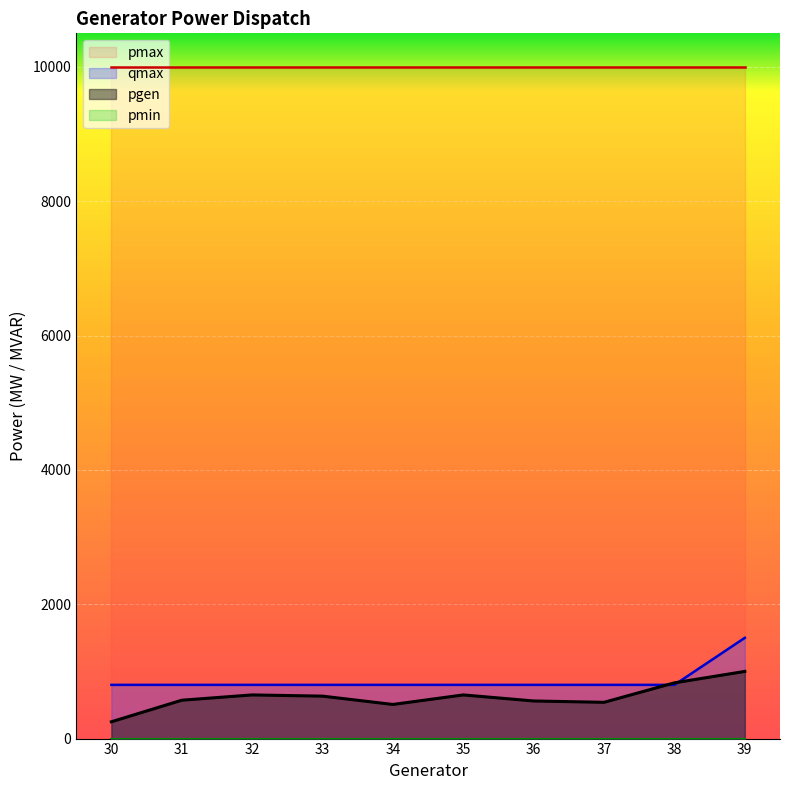

True or false: qmax and pgen intersect in this chart.

True